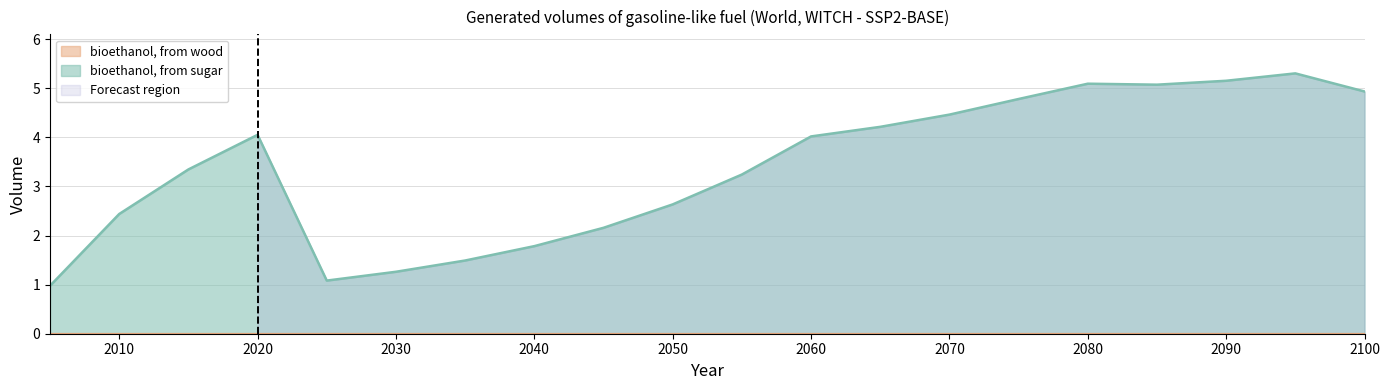

What is the sum of all bioethanol, from sugar values?

67.5